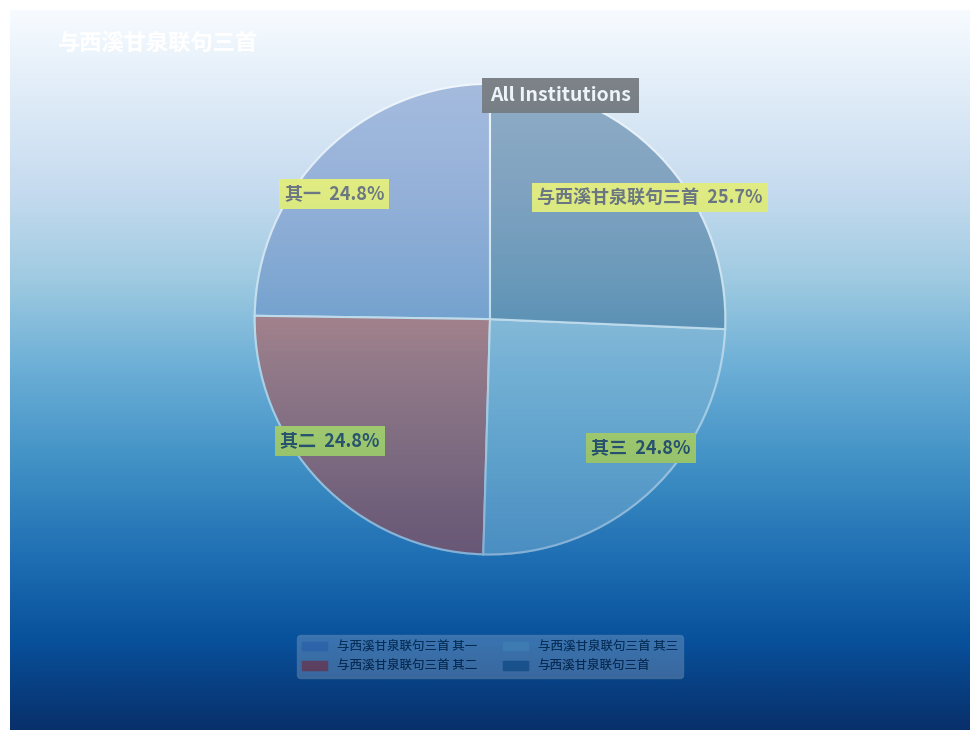

Does any single category account for the majority?

No